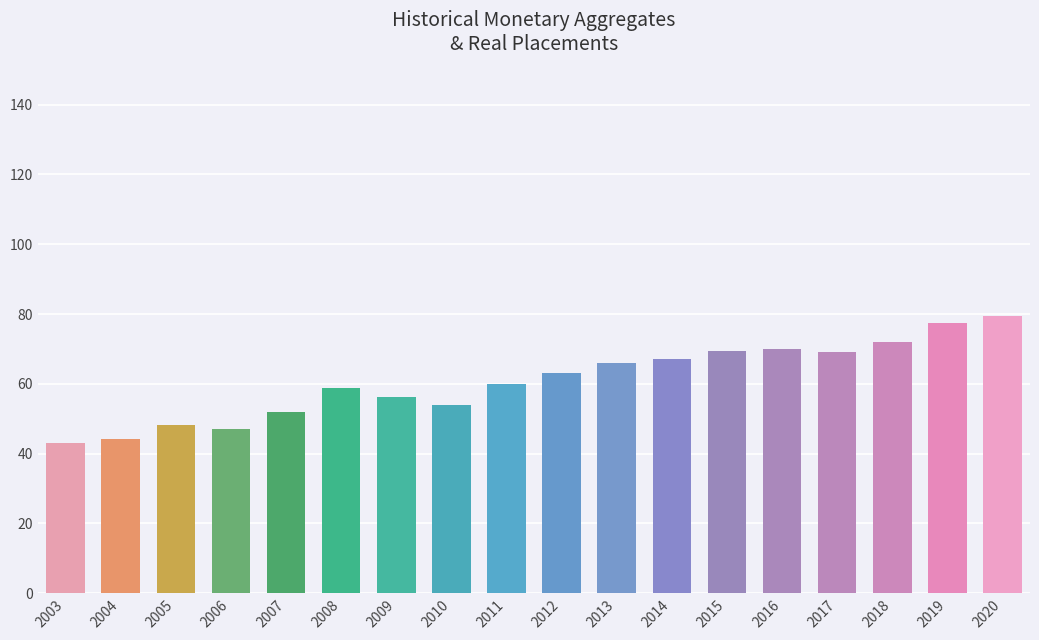

Does the chart contain stacked bars?

No